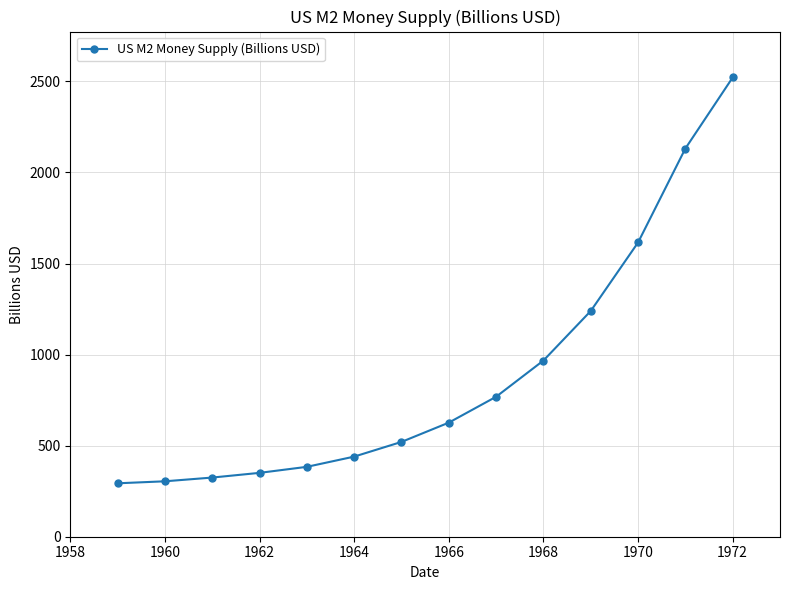

What is the maximum value shown in the chart?

2521.3